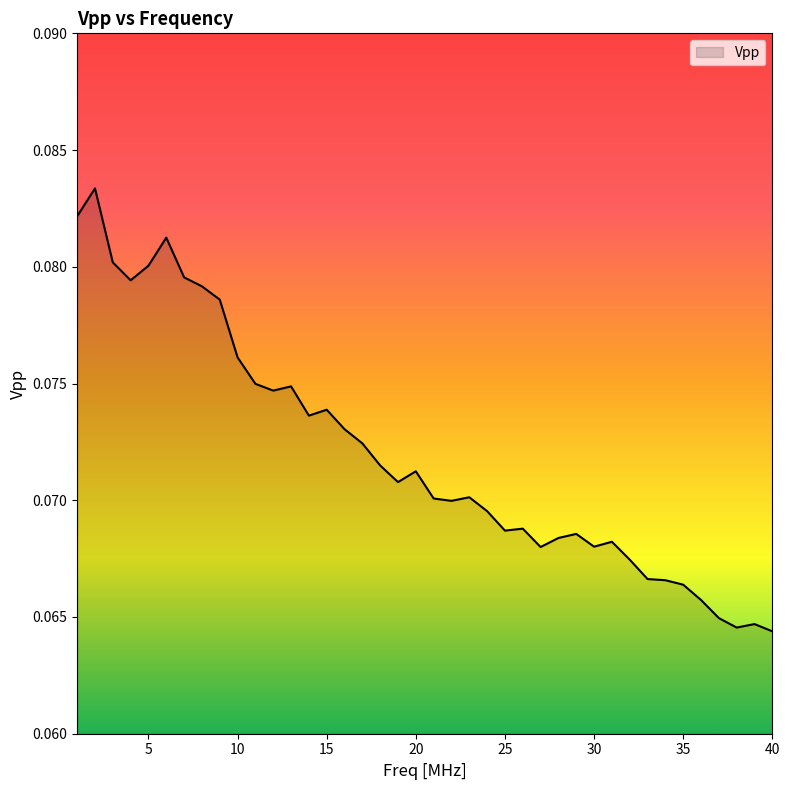

Does the chart have visible grid lines?

No